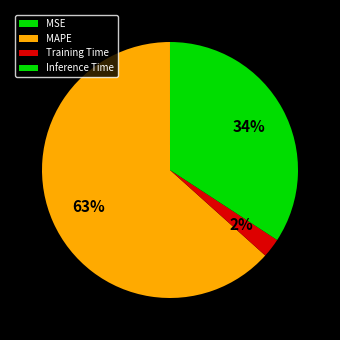

How many slices are in this pie chart?

4